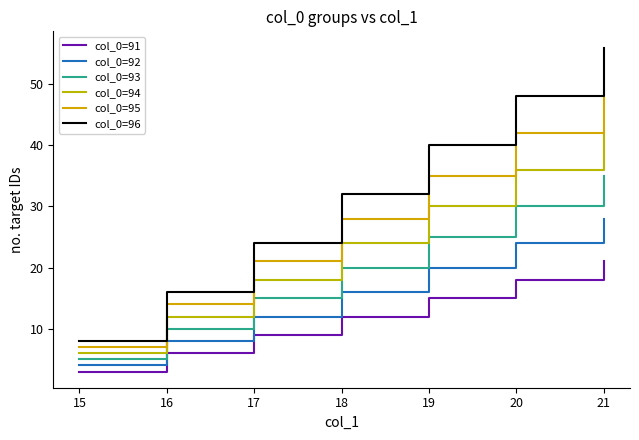

At which category does the chart reach its peak across all series?

21